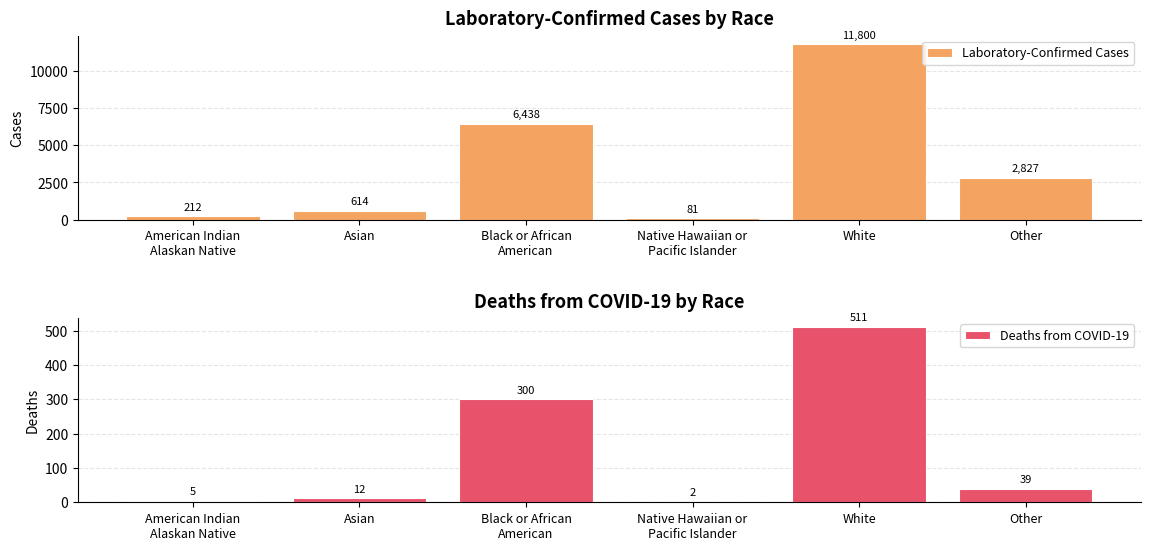

The Deaths from COVID-19 series shows 13 at Other. True or false?

False